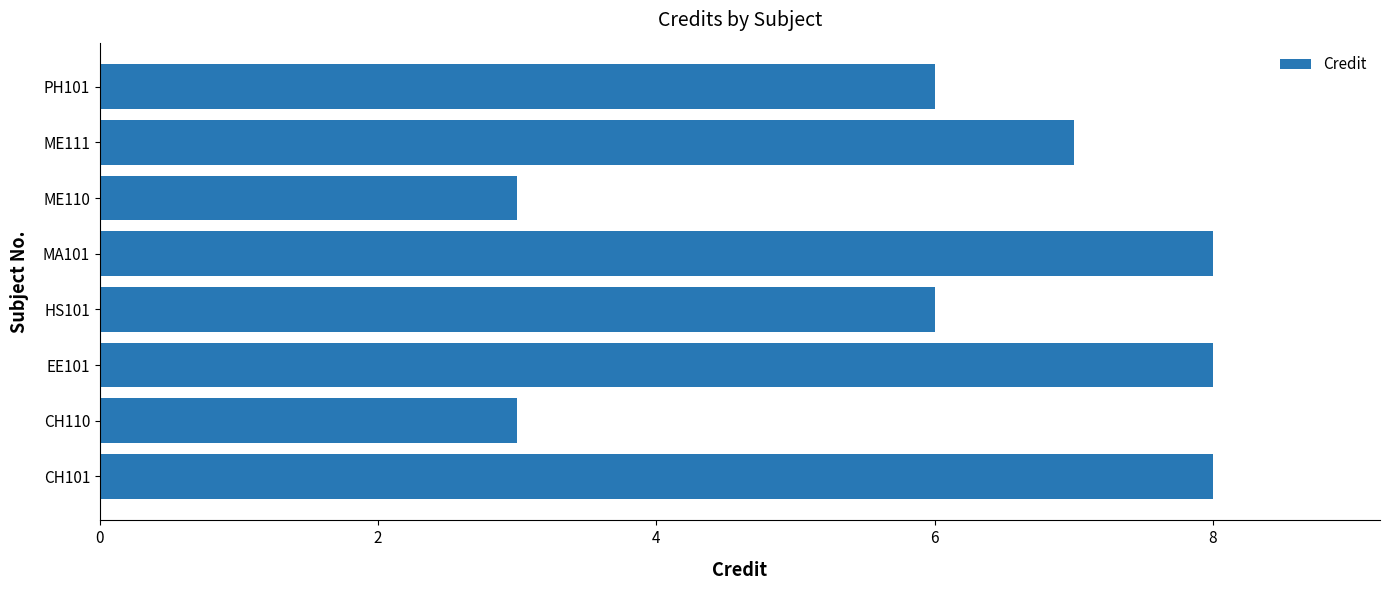

What is the ratio of the value at HS101 to the value at CH110?

2.0